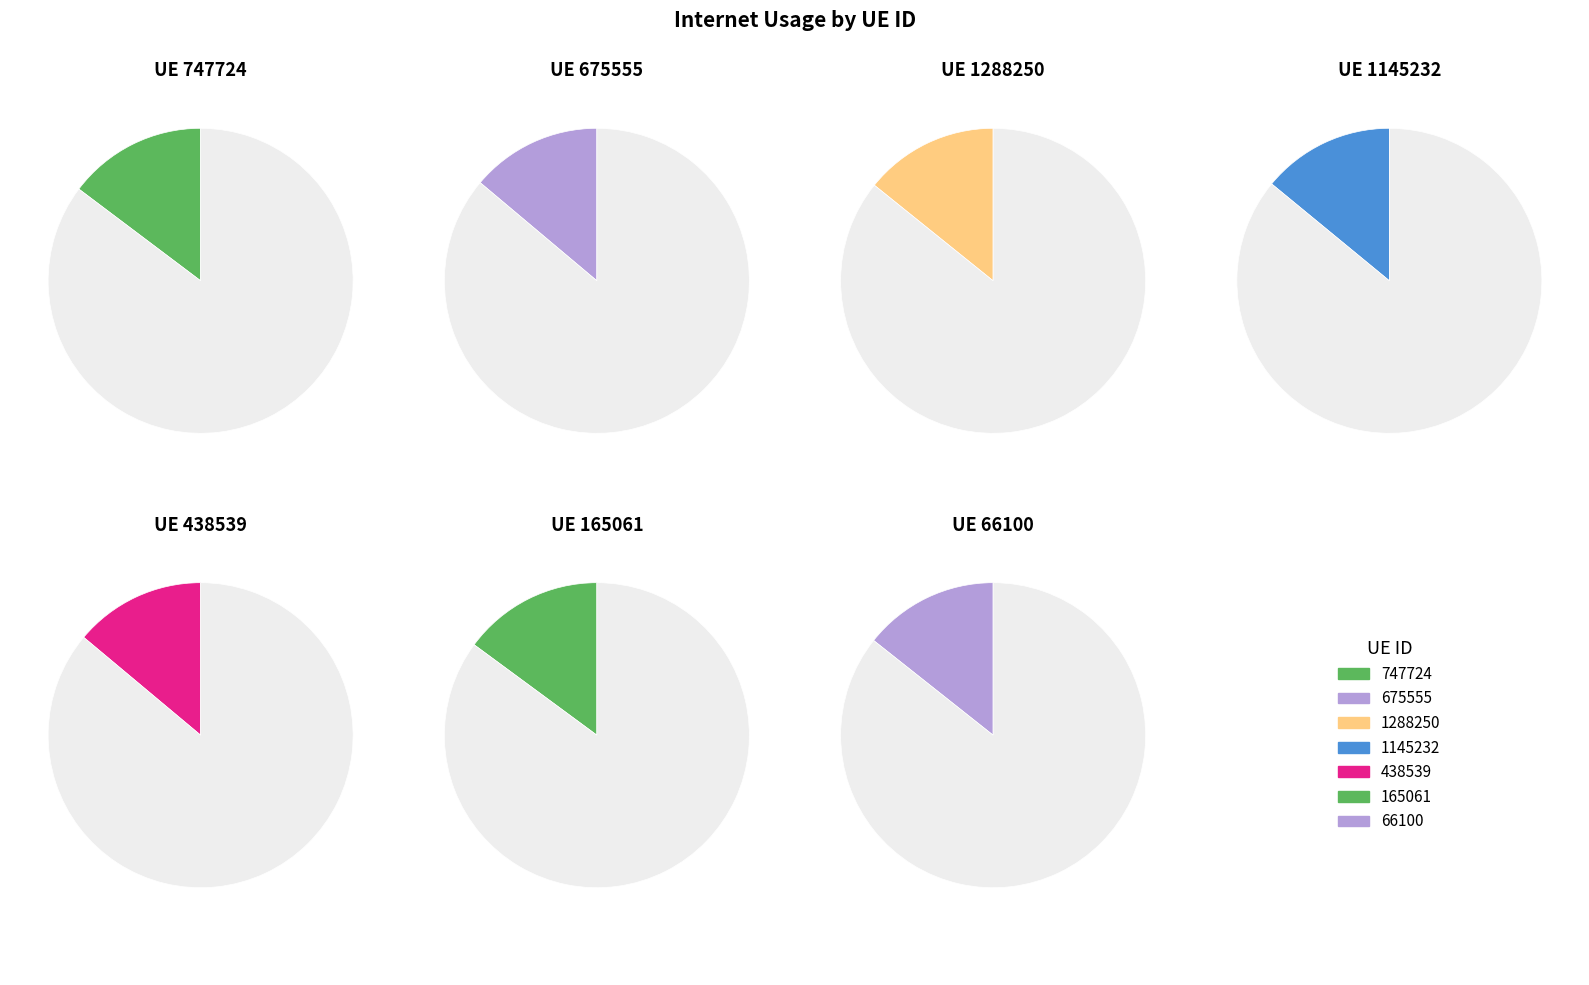

Is there any slice that represents more than half of the pie?

No